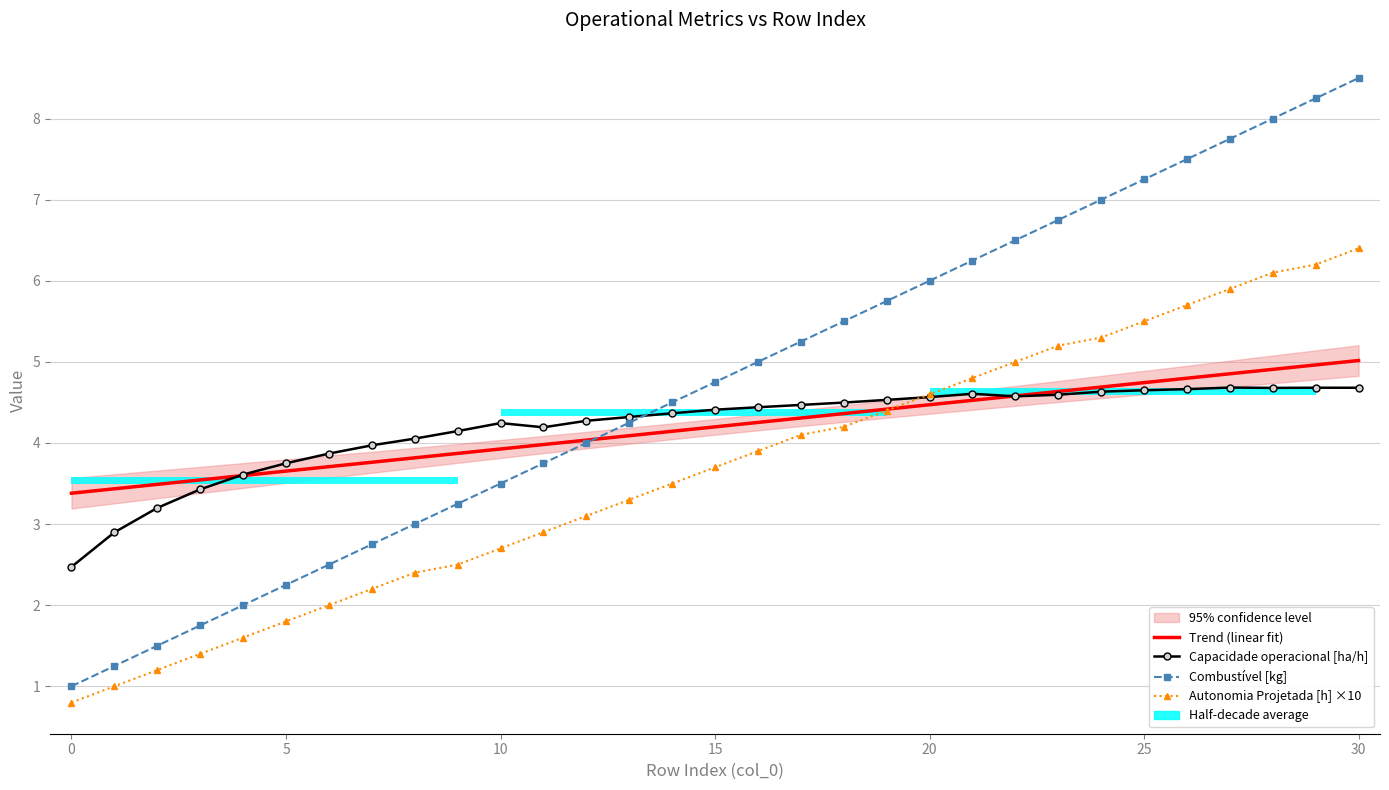

Rank the series by their maximum value, from highest to lowest.

Combustível [kg], Autonomia Projetada [h] ×10, Trend (linear fit), Capacidade operacional [ha/h]